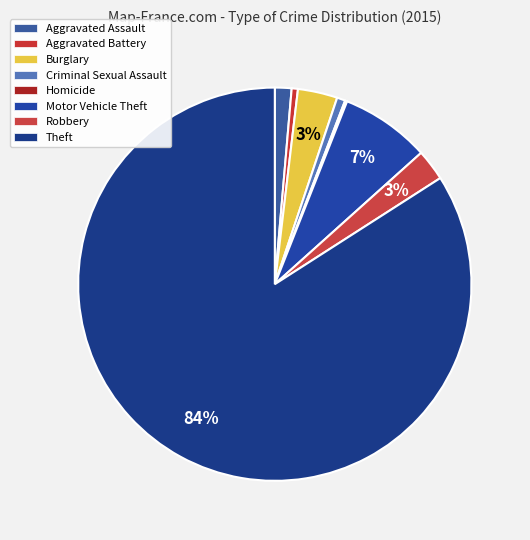

What portion of the pie excludes Aggravated Battery?

99.5%